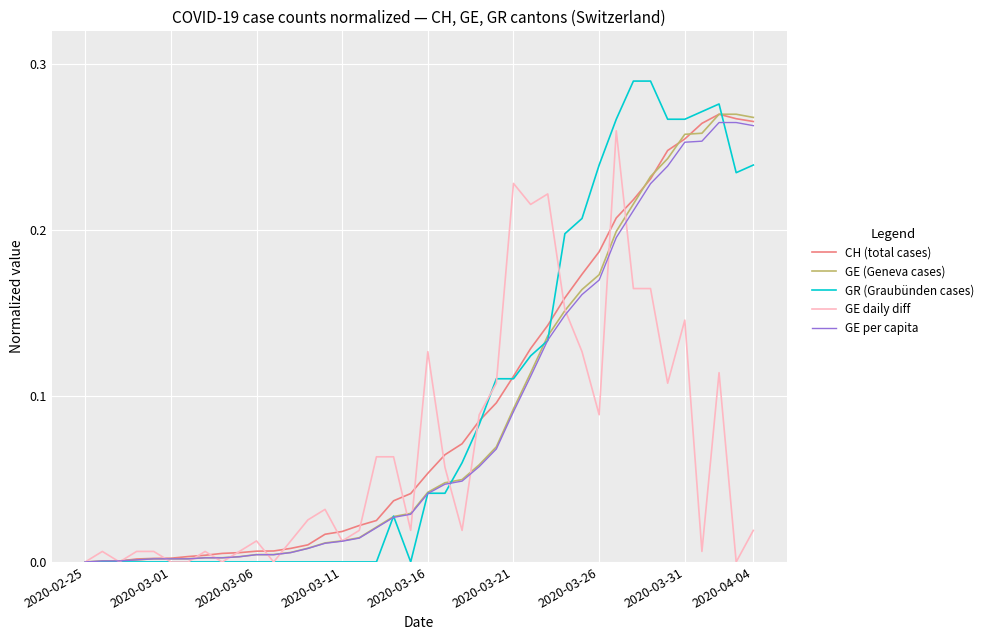

Which series has the widest spread of values?

GR (Graubünden cases)